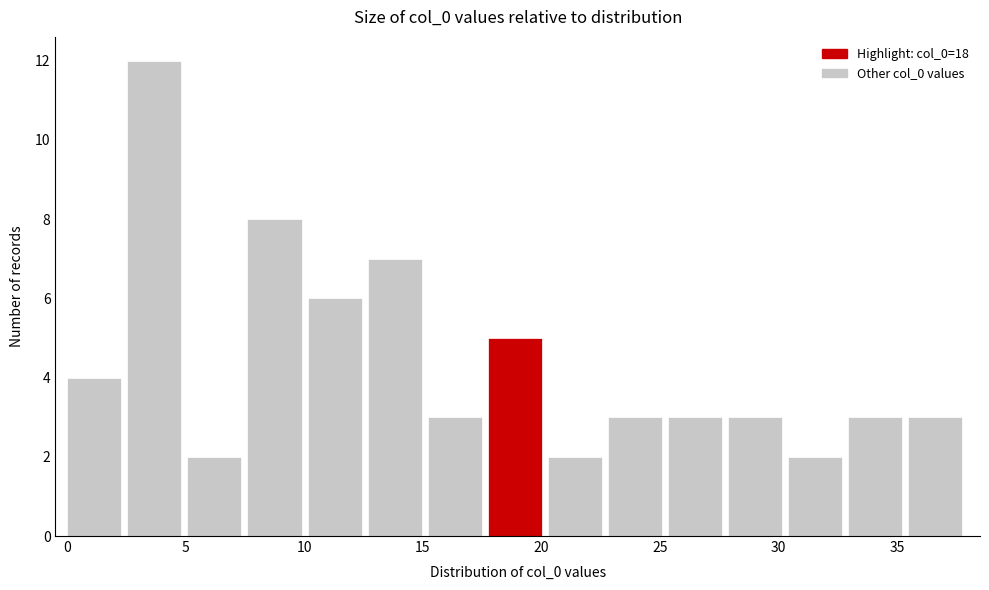

Reading left to right, transcribe this chart: for each bar, give the range it covers on the x-axis and its height. Neither the bar edges nor the heights are printed on the chart, so give them approximately, as read against the axes.

0.0 to 2.5: 4
2.5 to 5.0: 12
5.0 to 7.5: 2
7.5 to 10.0: 8
10.0 to 12.5: 6
12.5 to 15.0: 7
15.0 to 17.5: 3
17.5 to 20.5: 5
20.5 to 23.0: 2
23.0 to 25.5: 3
25.5 to 28.0: 3
28.0 to 30.5: 3
30.5 to 33.0: 2
33.0 to 35.5: 3
35.5 to 38.0: 3